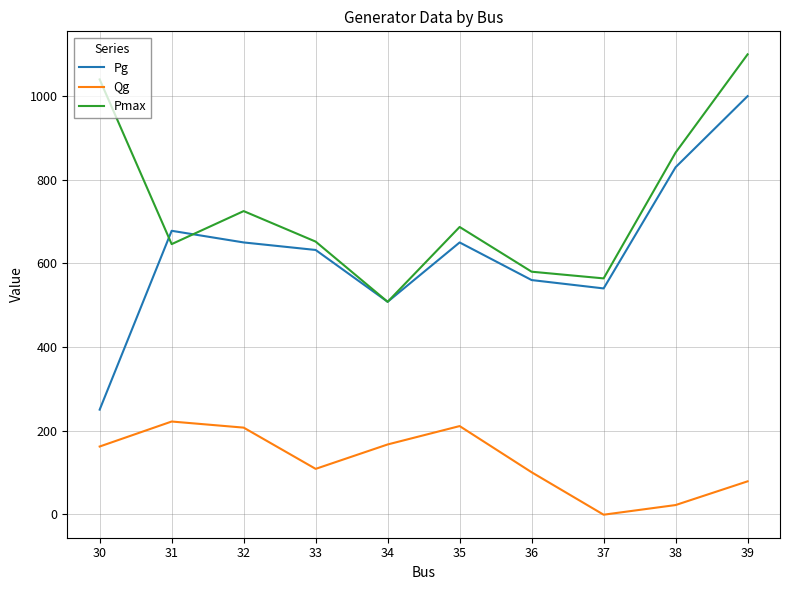

Read the Pg value at 36.

560.0